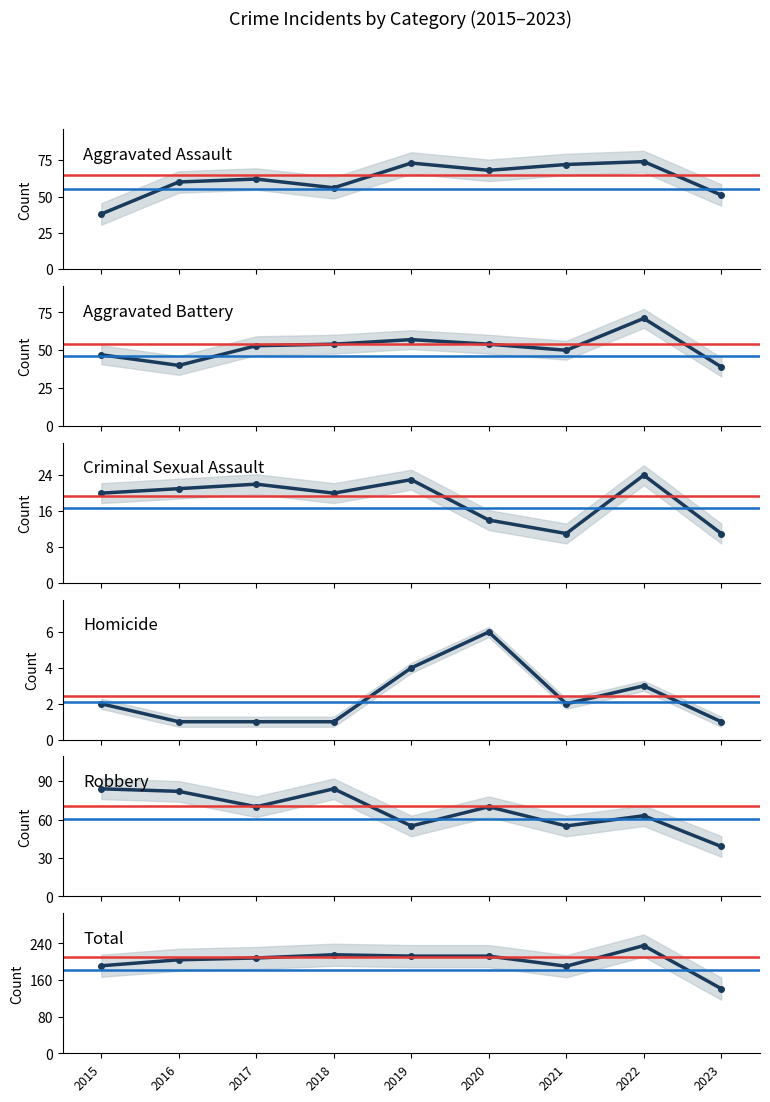

Is the value of Robbery at 2020 greater than the value of Total at 2022?

No